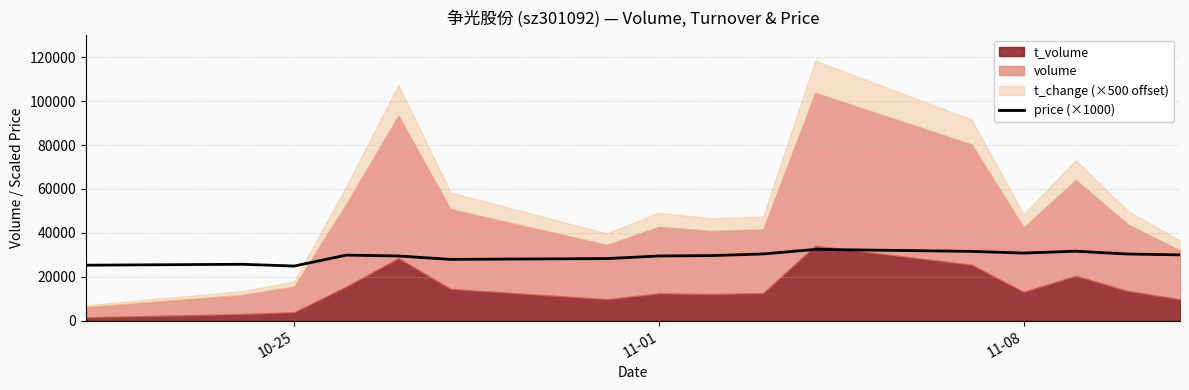

The value of price (×1000) at 10-25 is 24900.0. True or false?

True